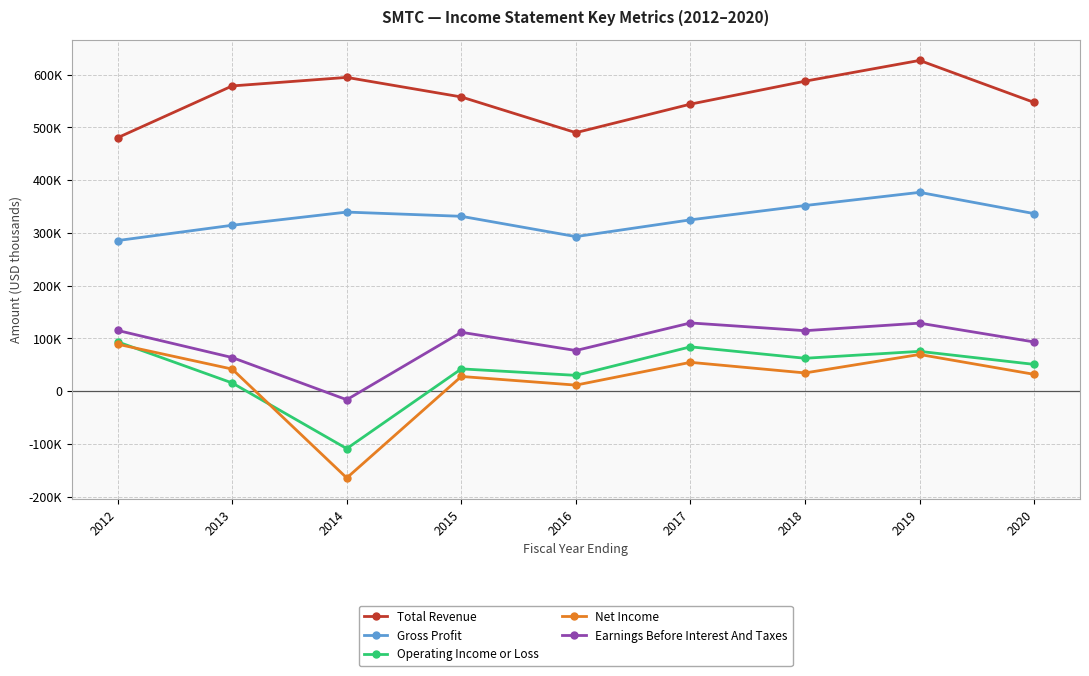

How many interior local peaks does the Earnings Before Interest And Taxes series have?

3